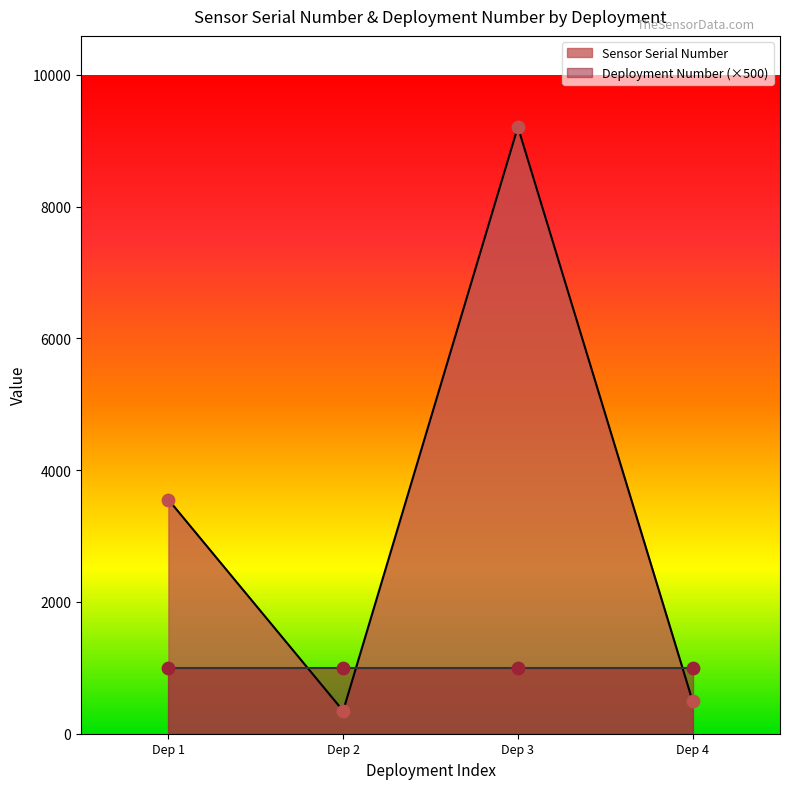

In Sensor Serial Number, how many points are higher than both neighbors (excluding endpoints)?

1